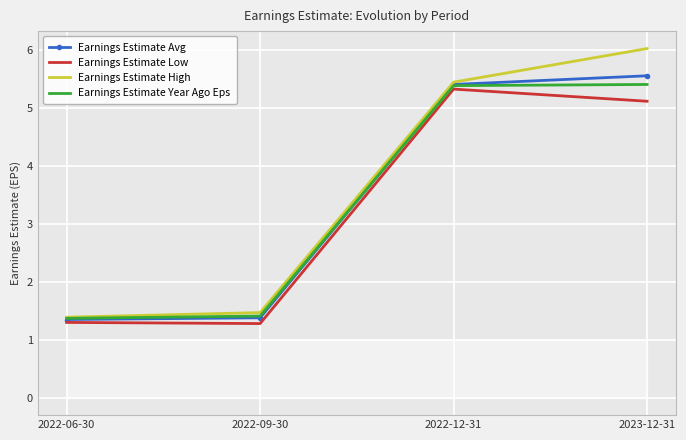

What is the sum of all Earnings Estimate Year Ago Eps values?

13.6